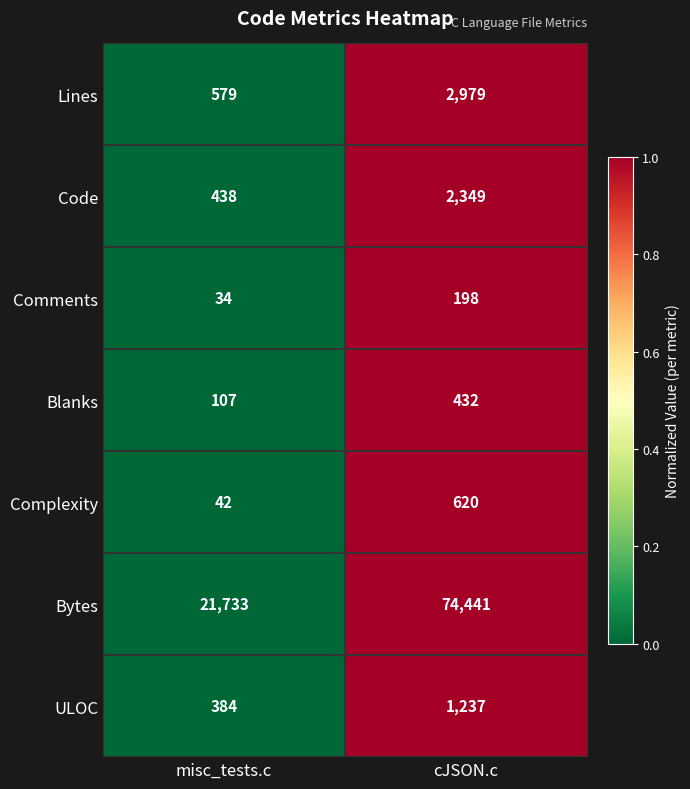

What is the spread (max minus min) of values at misc_tests.c?

21699